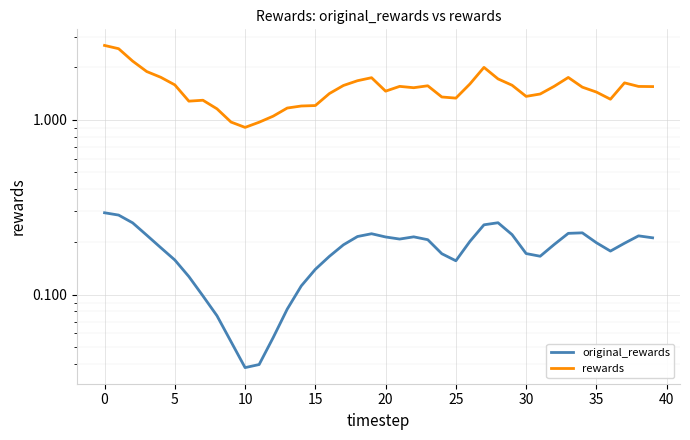

Is it true that rewards equals 1.4 at 30?

True